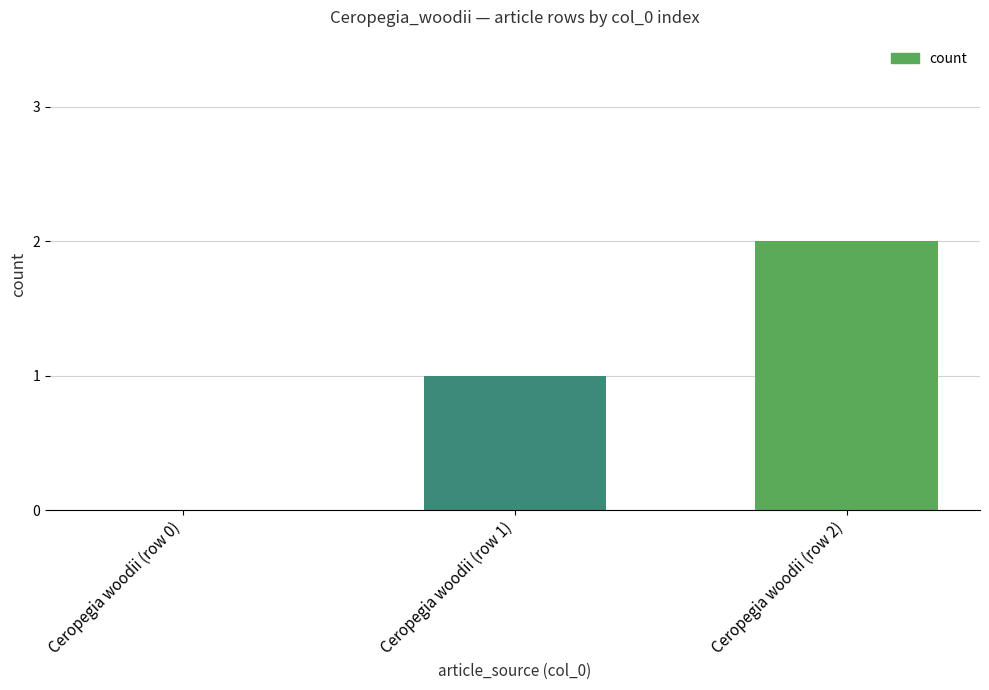

Between Ceropegia woodii (row 1) and Ceropegia woodii (row 2), which is larger?

Ceropegia woodii (row 2)